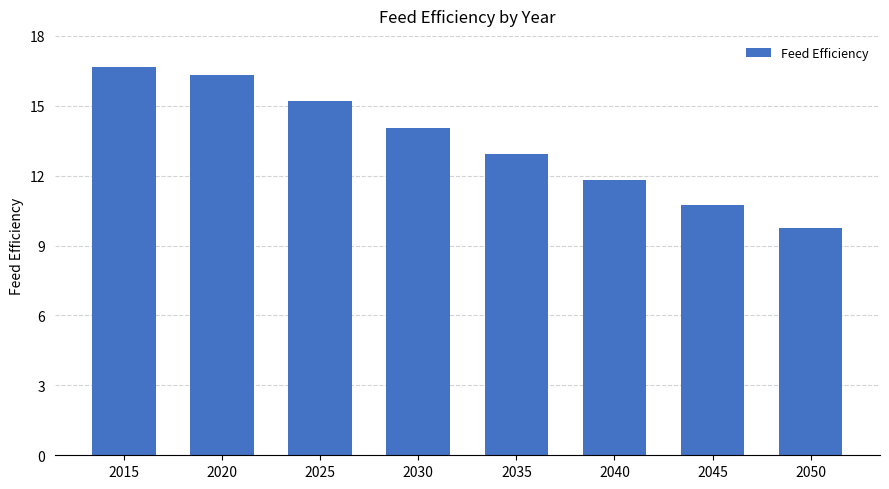

What is the difference between the values at 2025 and 2030?

1.1